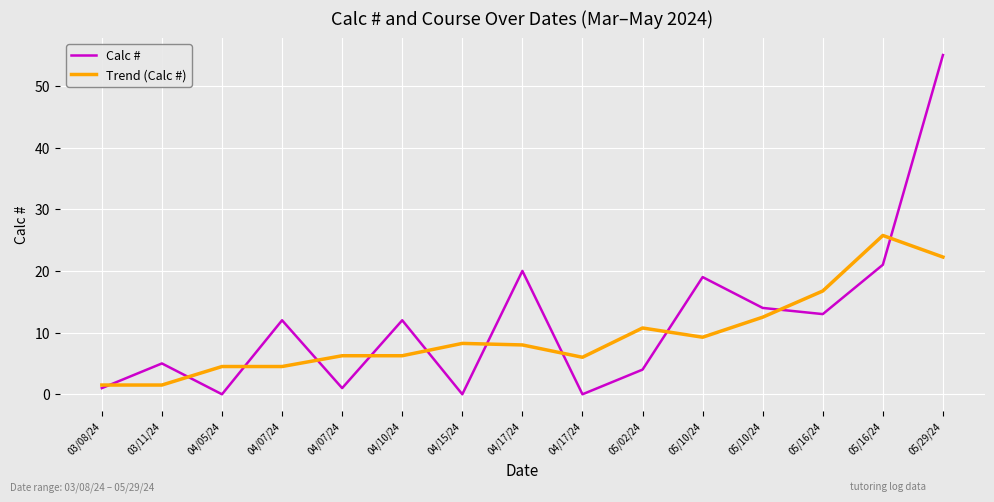

What is the label of the 10th point from the right?

04/10/24